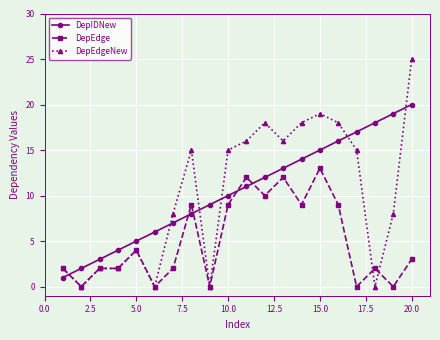

Which series has the widest spread of values?

DepEdgeNew